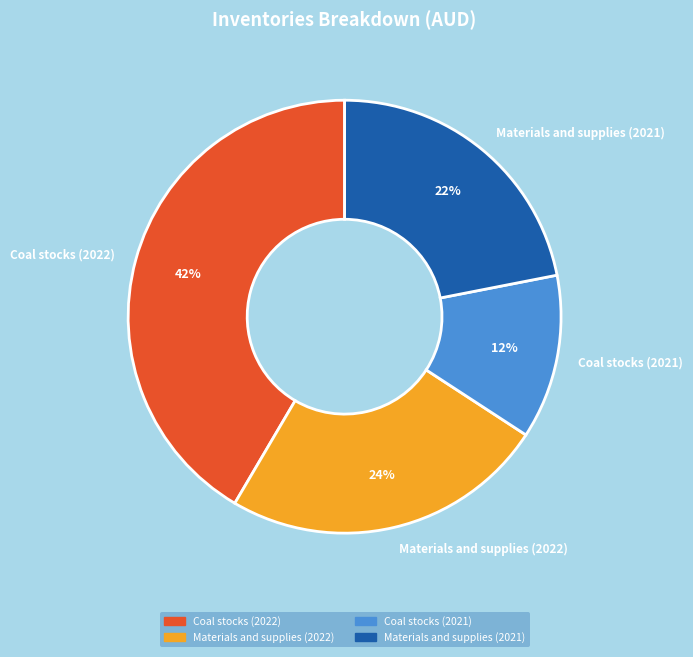

Does Materials and supplies (2022) represent more than half of the total?

No